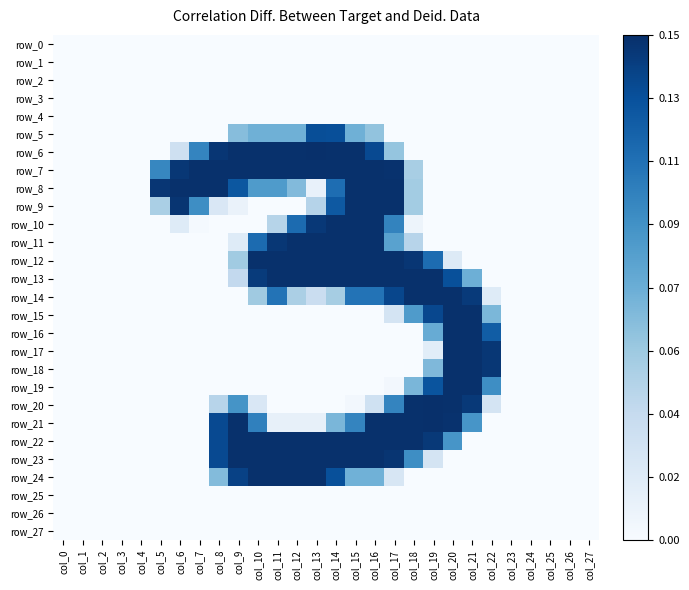

Between col_25 and col_11, which is larger?

col_25